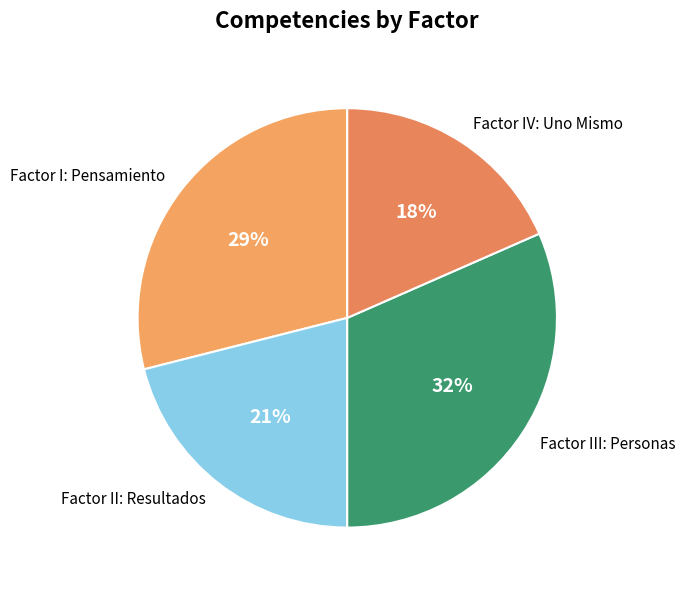

Is the sum of Factor I: Pensamiento and Factor IV: Uno Mismo greater than half?

No